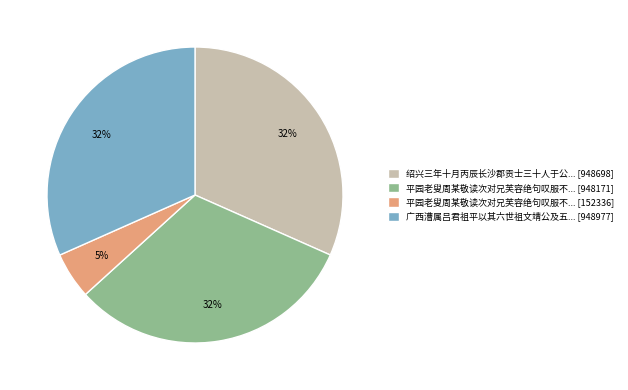

What percentage is the 平园老叟周某敬读次对兄芙容绝句叹服不... [948171] slice, to the nearest percent?

32%